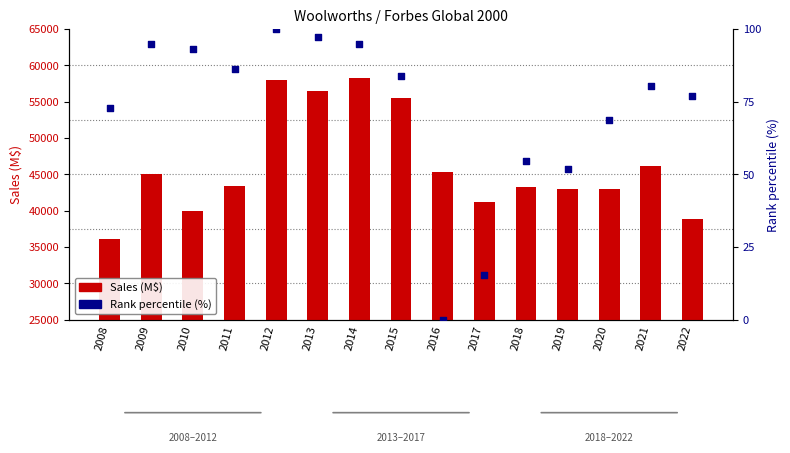

What is the total value across all series at 2010?

40123.2